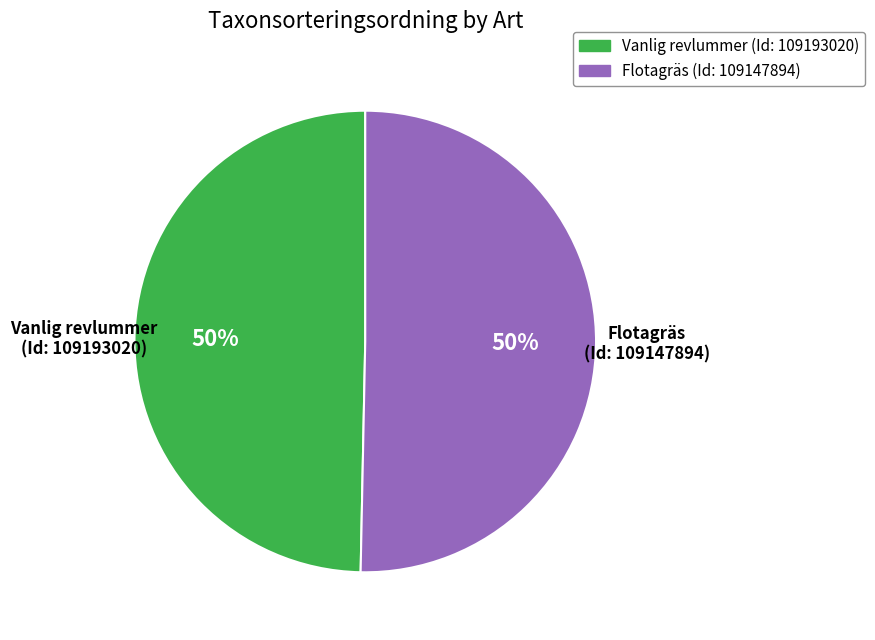

To the nearest percent, what percentage of the pie is Vanlig revlummer (Id: 109193020)?

50%